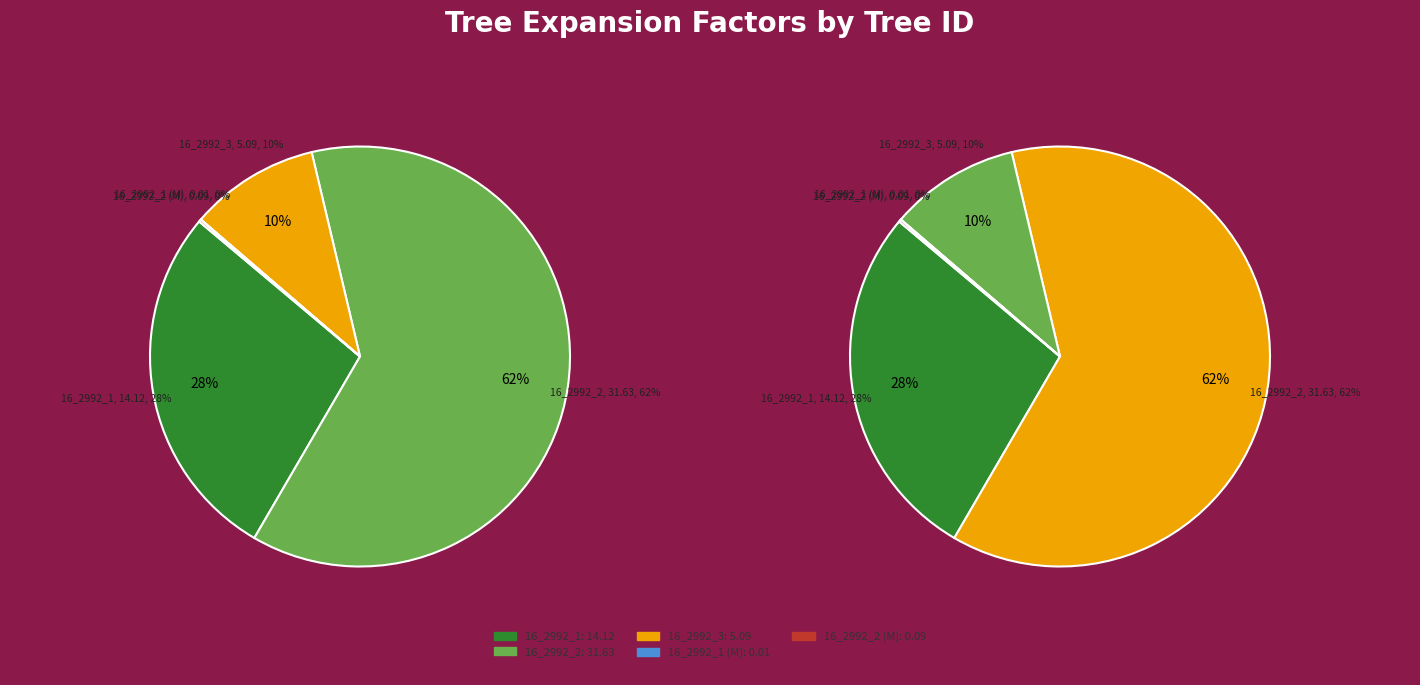

Does 16_2992_2 (M) account for over 50% of the chart?

No